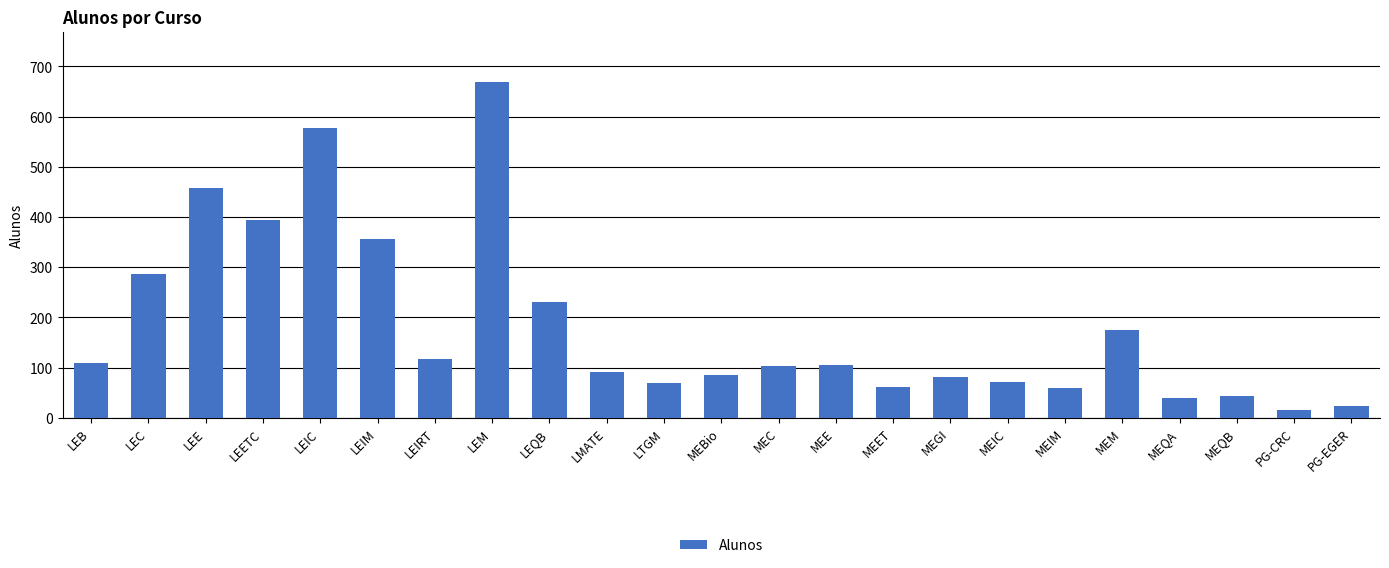

At which label is the value closest to 342?

LEIM